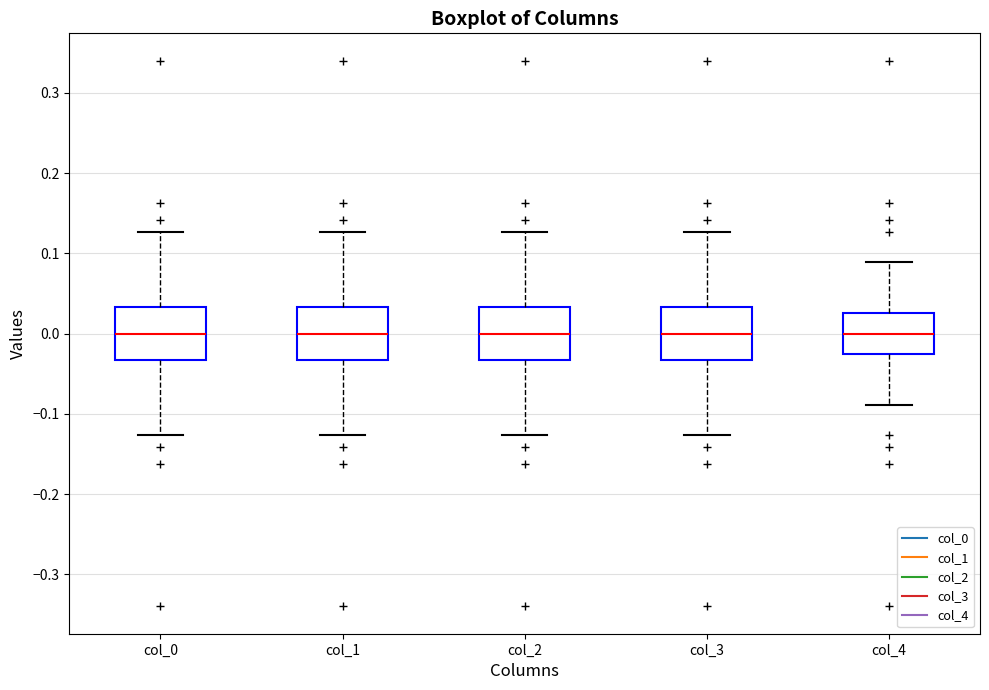

Reading left to right, read every box against the y-axis: the position of its median line, the range the box covers, and the ends of its whiskers. The values are not printed on the chart, so give them approximately, as read against the axis.

col_0: median 0.00, box -0.03 to 0.03, whiskers -0.13 to 0.13
col_1: median 0.00, box -0.03 to 0.03, whiskers -0.13 to 0.13
col_2: median 0.00, box -0.03 to 0.03, whiskers -0.13 to 0.13
col_3: median 0.00, box -0.03 to 0.03, whiskers -0.13 to 0.13
col_4: median 0.00, box -0.03 to 0.03, whiskers -0.09 to 0.09